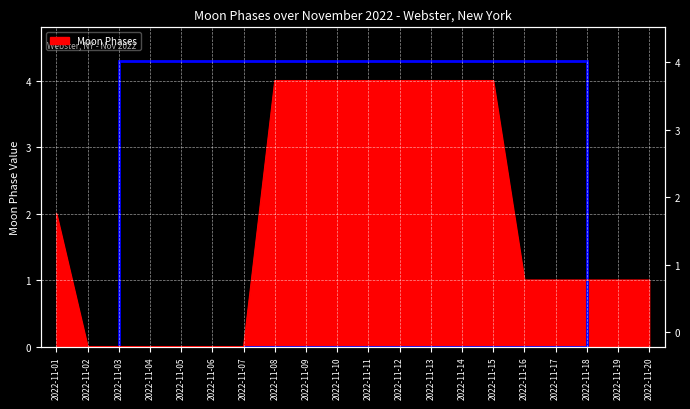

What is the change in value from 2022-11-06 to 2022-11-13?

+4